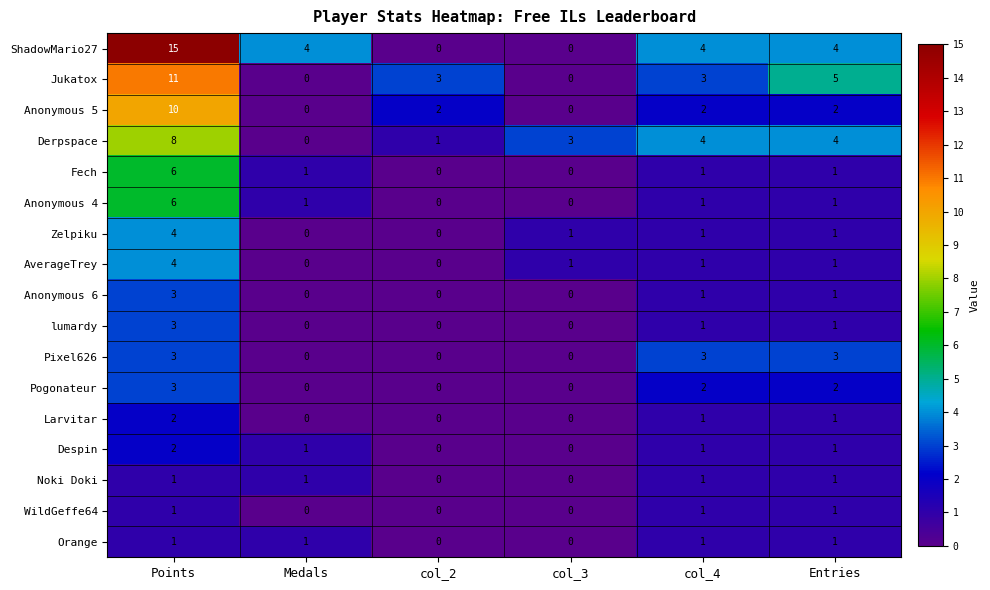

Which series has the largest total across all categories?

ShadowMario27